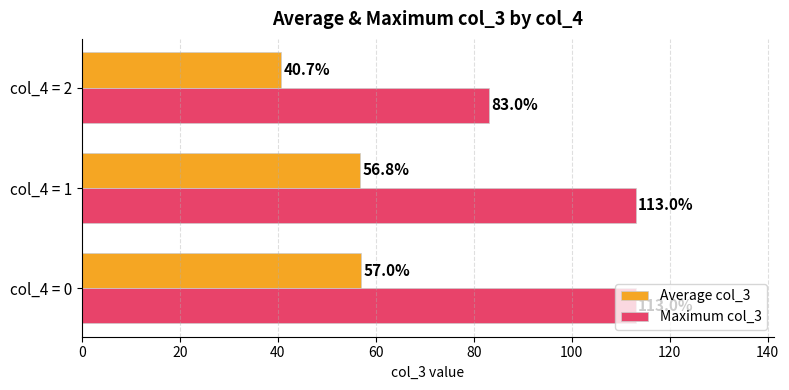

Which label corresponds to the smallest value in the chart?

col_4 = 2